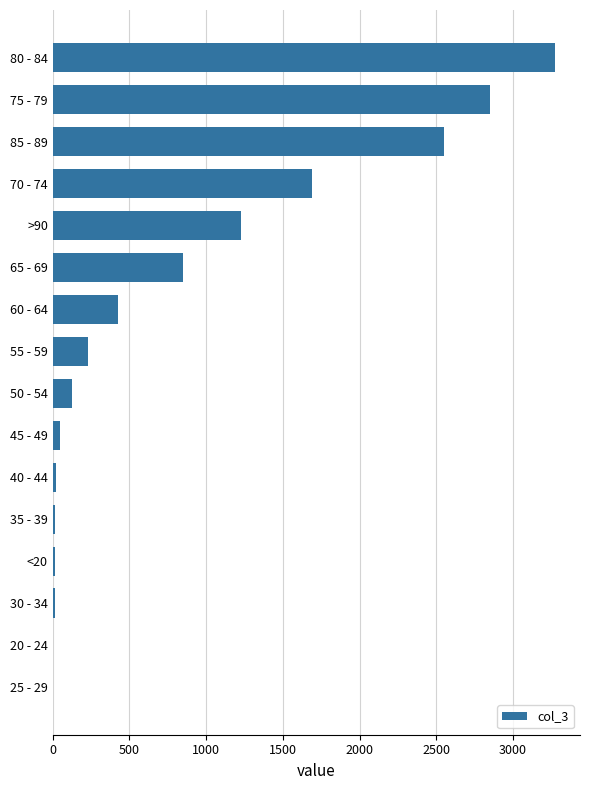

What is the sum of all values?

13343